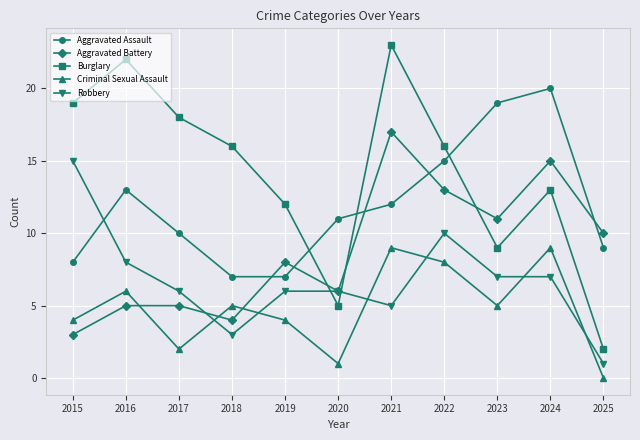

True or false: Aggravated Assault and Burglary cross at least once.

True